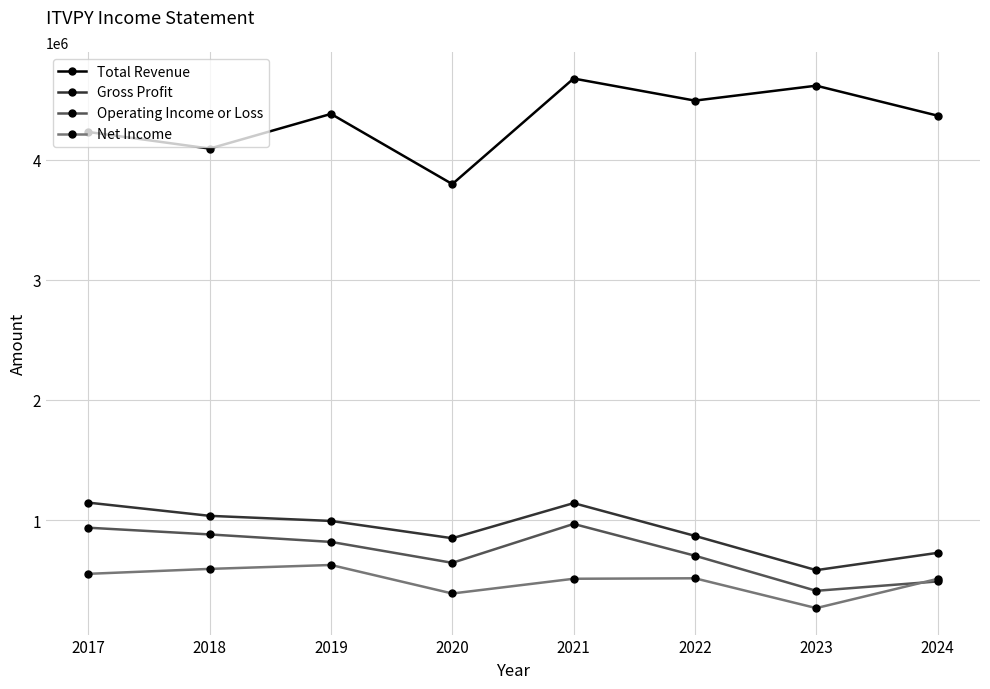

How many categories are shown in the chart?

8